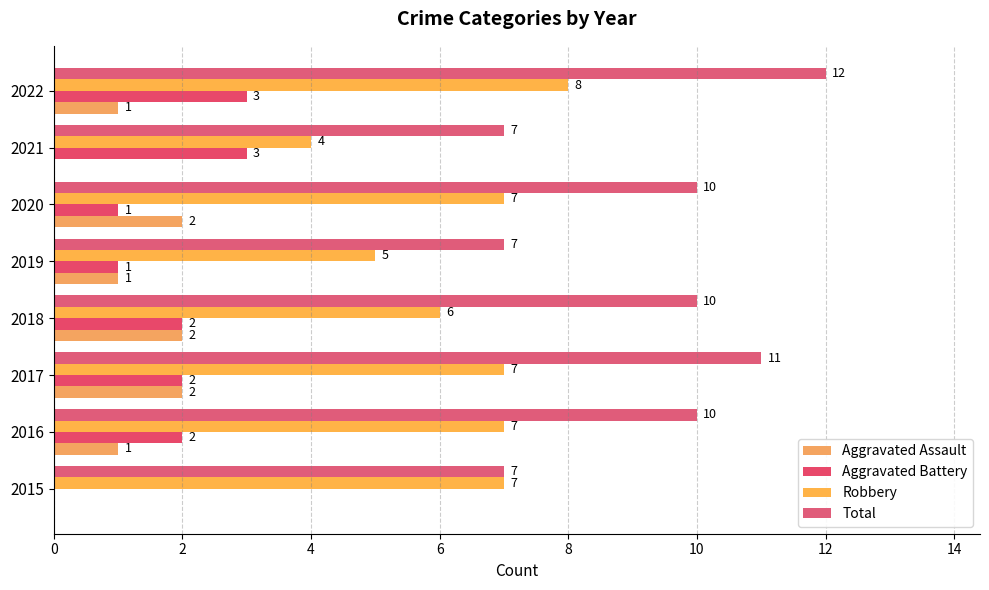

How many values in Aggravated Battery are above zero?

7